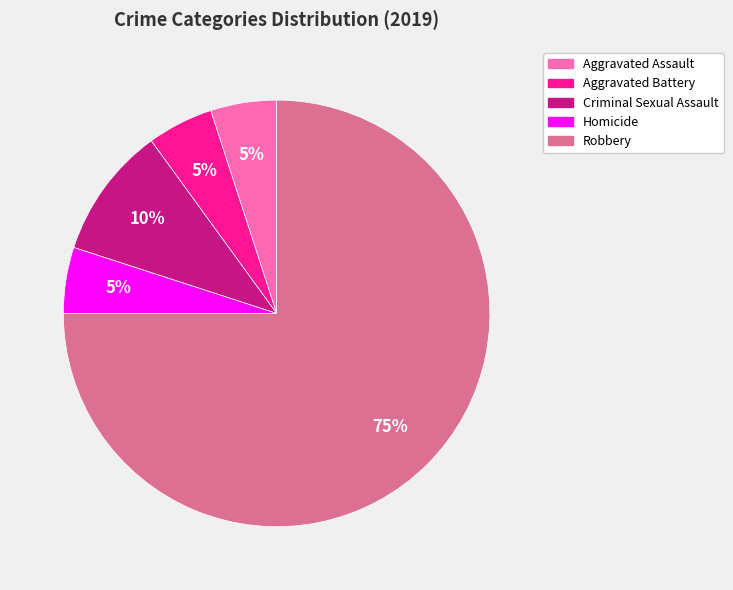

Is the sum of Criminal Sexual Assault and Robbery greater than half?

Yes